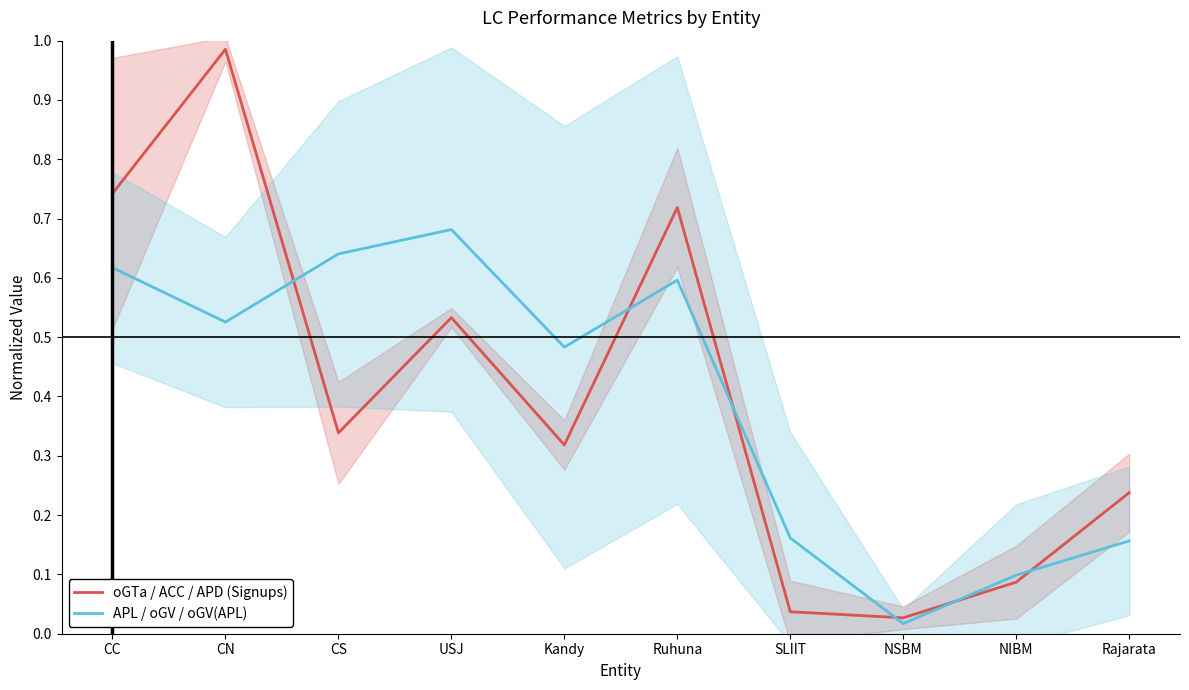

Is the value of oGTa / ACC / APD (Signups) at CC greater than the value of APL / oGV / oGV(APL) at NSBM?

Yes